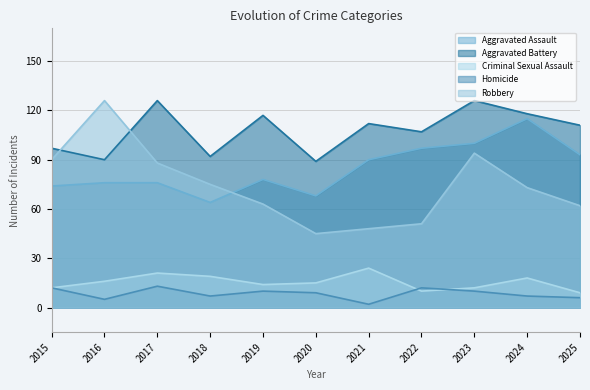

List the labels in order of Aggravated Assault value, largest first.

2024, 2023, 2022, 2025, 2021, 2019, 2016, 2017, 2015, 2020, 2018